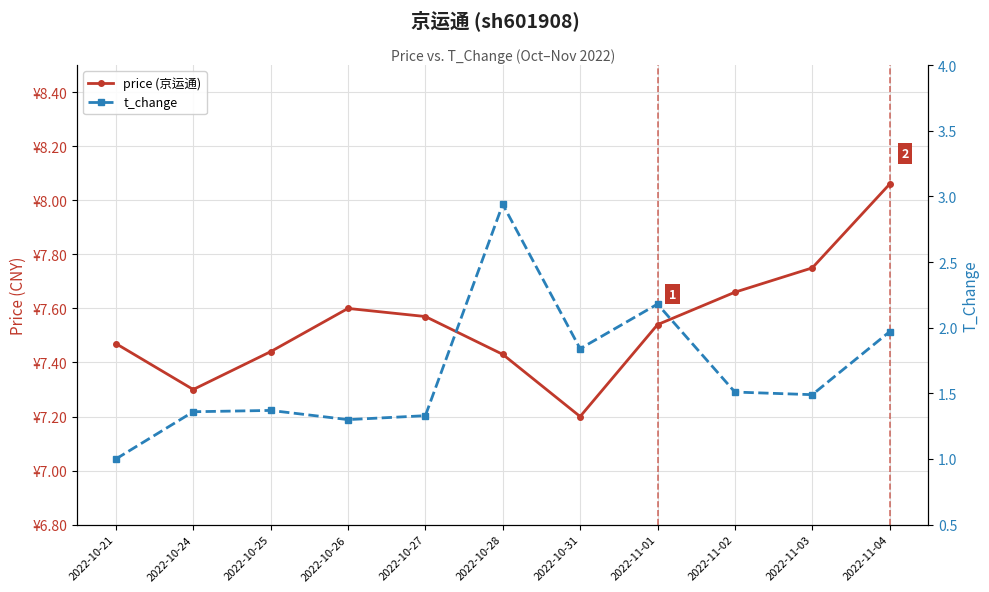

What is the spread (max minus min) of values at 2022-10-26?

6.3